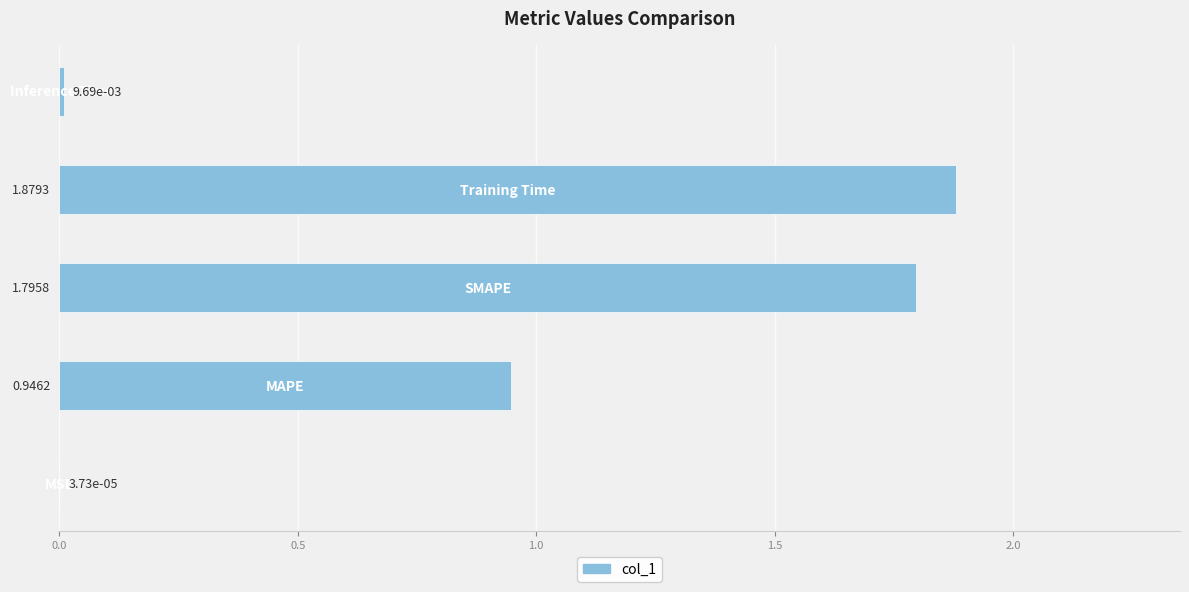

Count the number of categories in the chart.

5